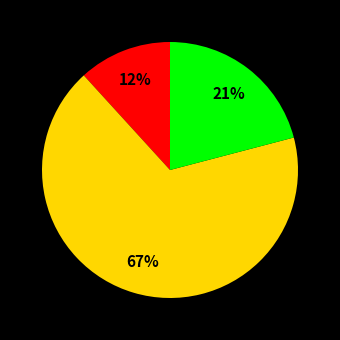

To the nearest percent, what is the average slice percentage?

33%